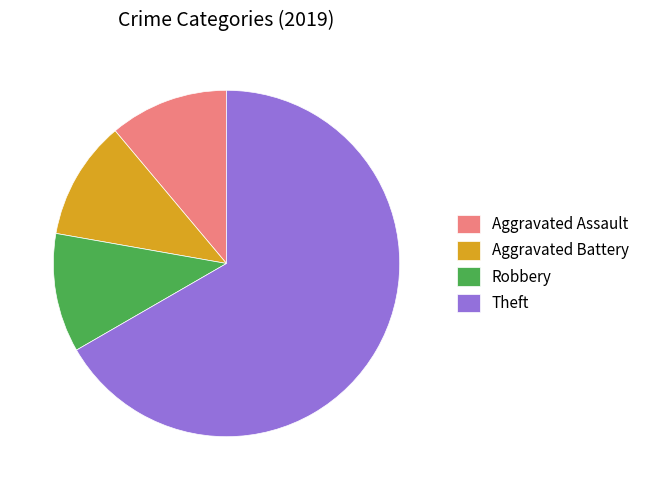

Combined, do Aggravated Assault and Robbery account for over 50%?

No